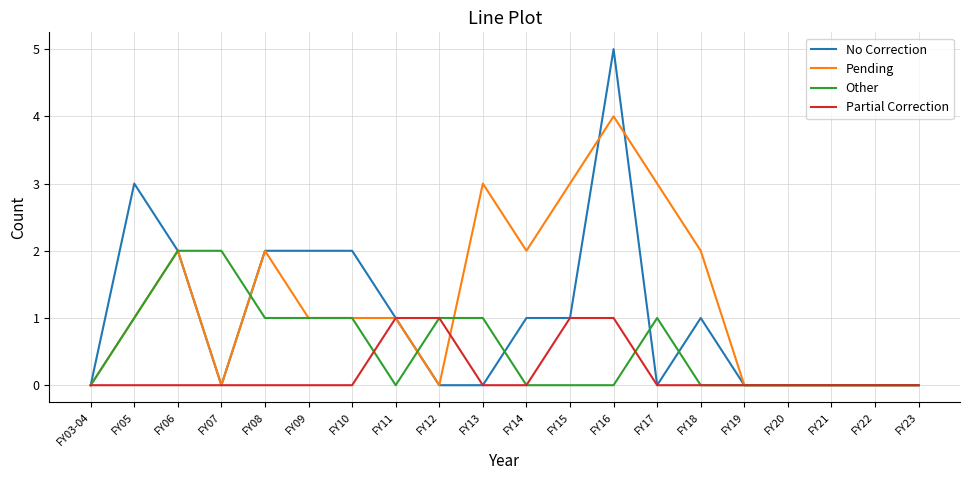

Which series has the largest range (max minus min)?

No Correction